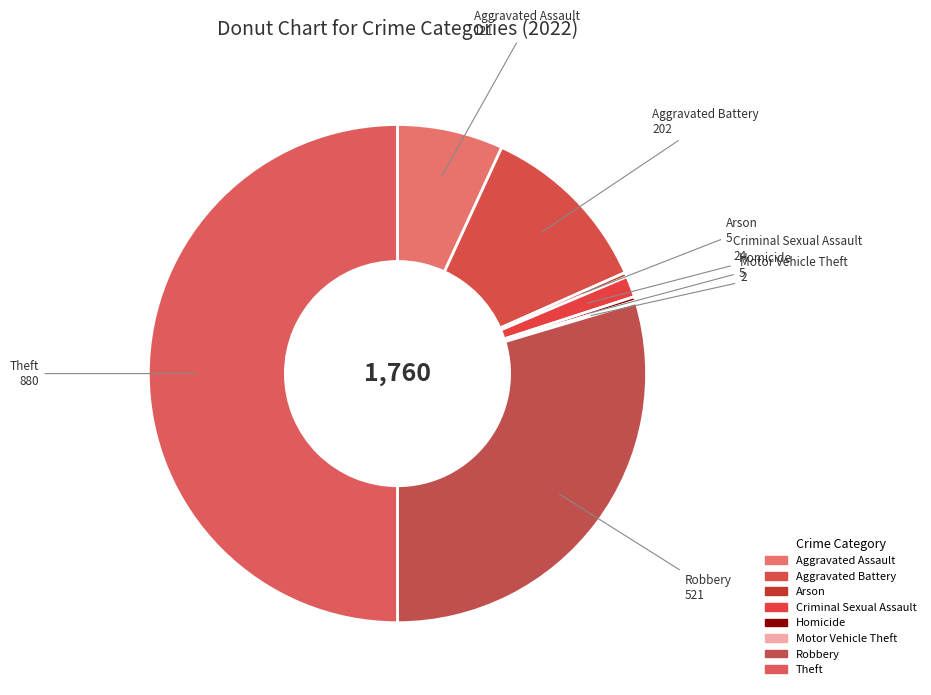

To the nearest percent, what is the difference between the Theft and Aggravated Battery slice percentages?

39%